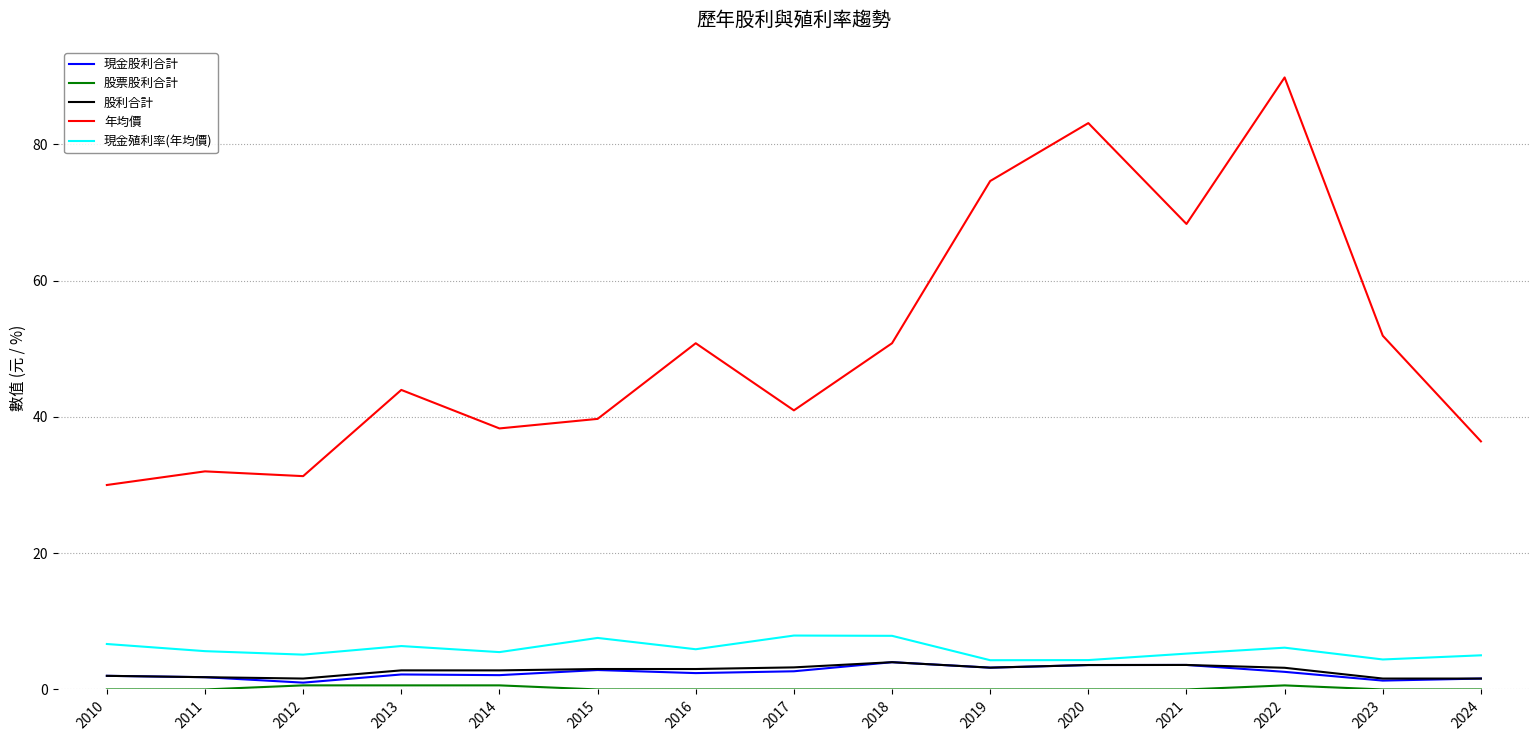

At which category is the sum across all series the highest?

2022